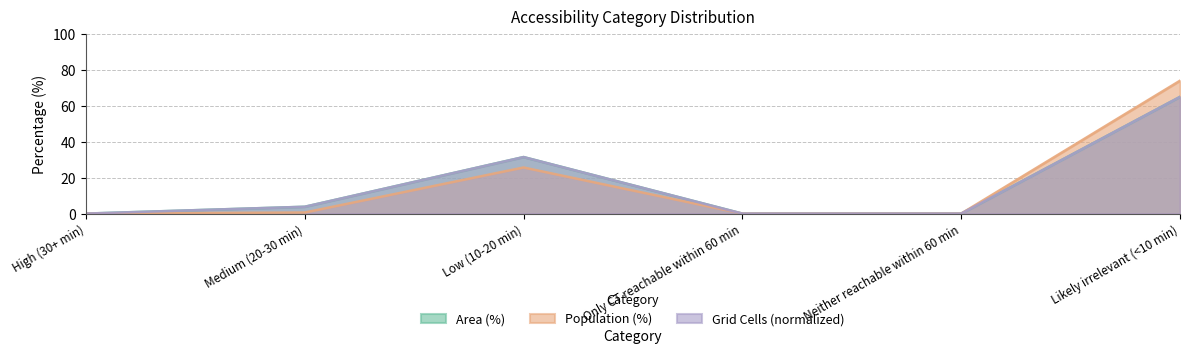

What are all the series names shown in the legend?

Area (%), Population (%), Grid Cells (normalized)